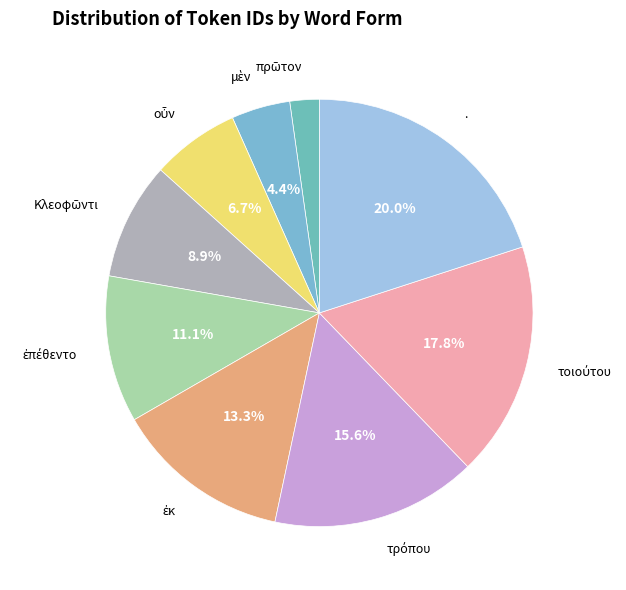

How many slices are in this pie chart?

9